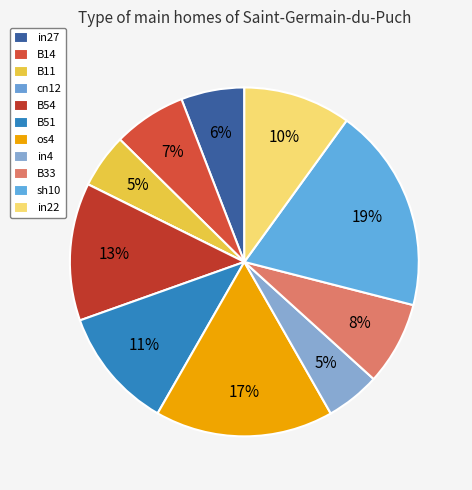

Count the number of slices in the pie.

11